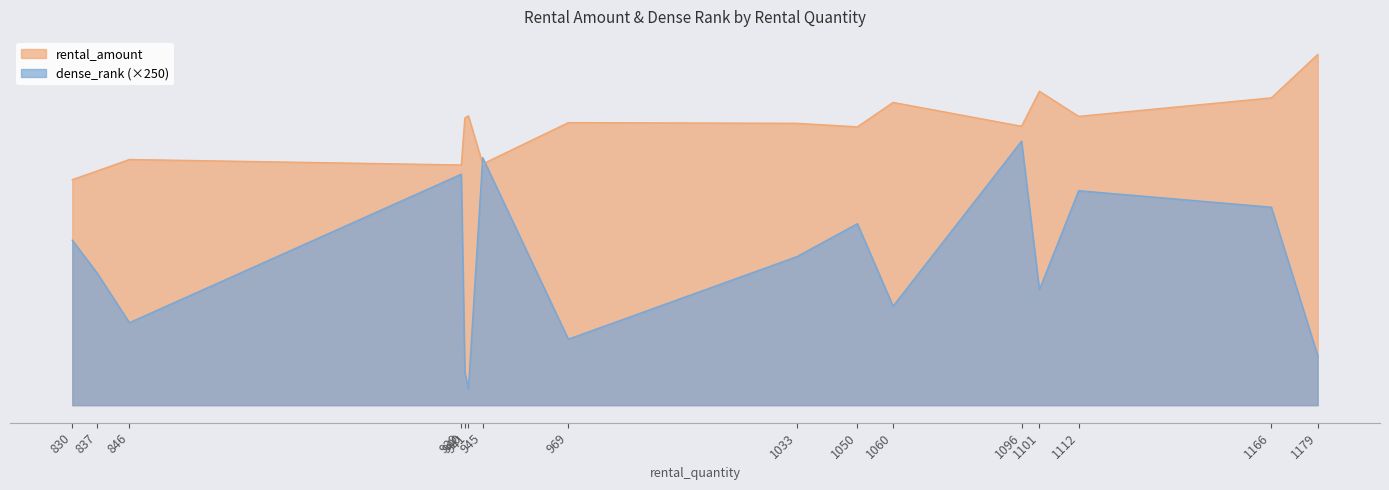

What are all the series names shown in the legend?

rental_amount, dense_rank (×250)